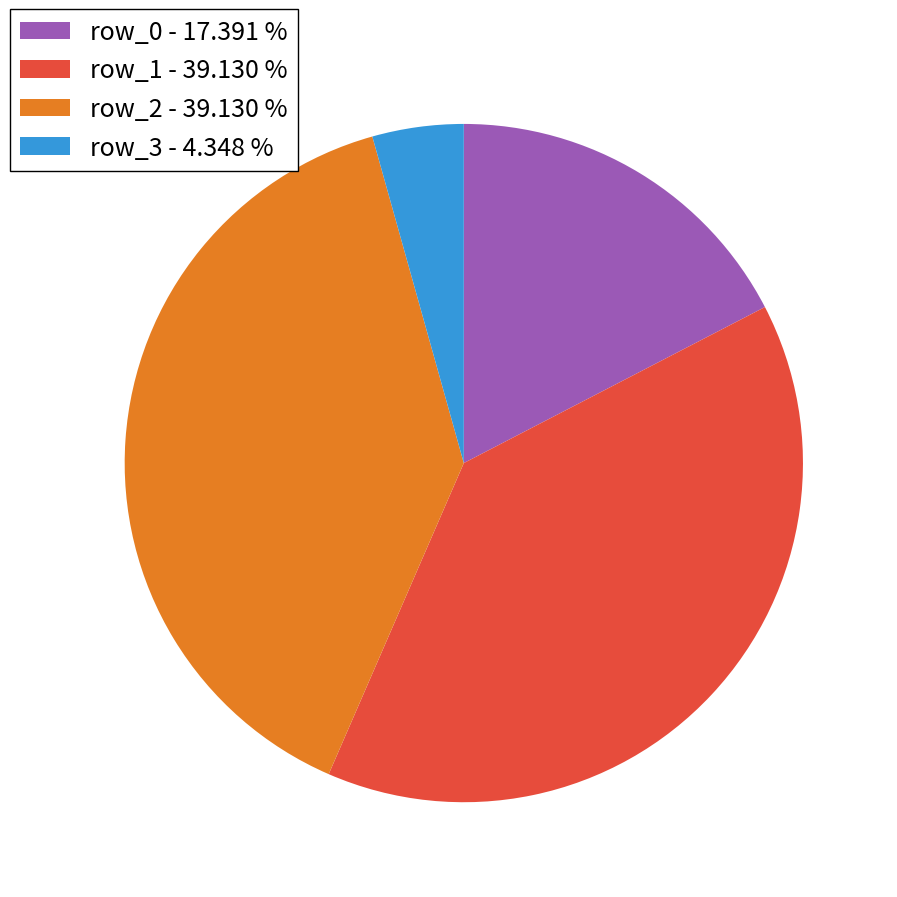

Do row_3 - 4.348 % and row_2 - 39.130 % together represent more than half of the pie?

No